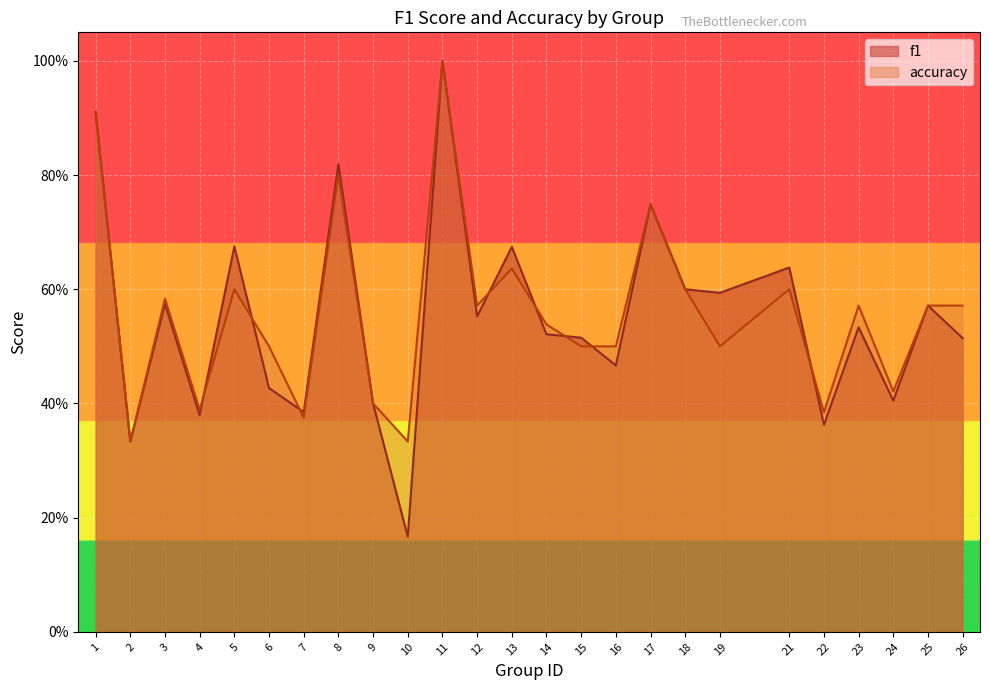

At how many categories does at least one series exceed 0?

25